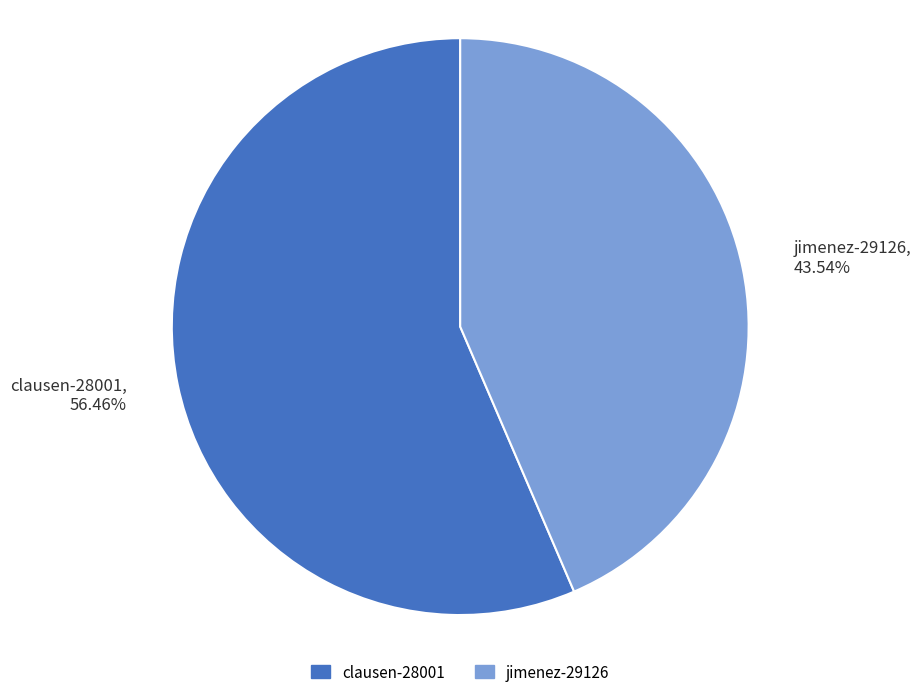

What is the largest slice in the pie chart?

clausen-28001